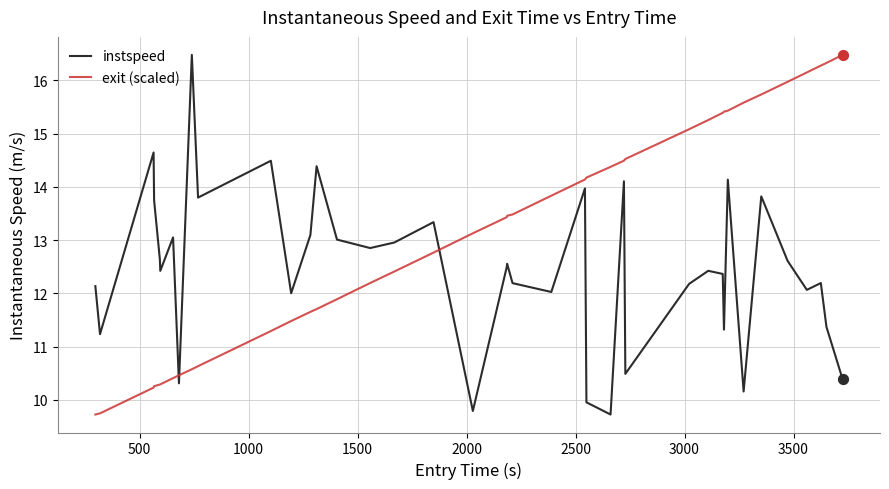

Which series has the largest total across all categories?

exit (scaled)